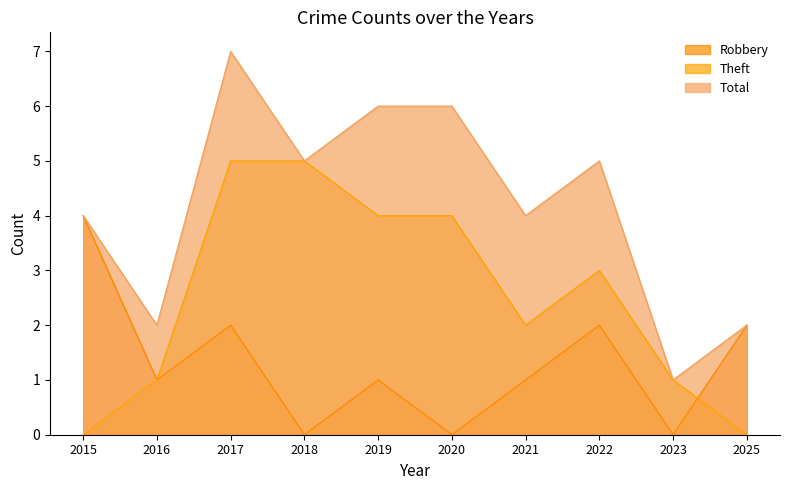

How many interior local valleys does the Theft series have?

1